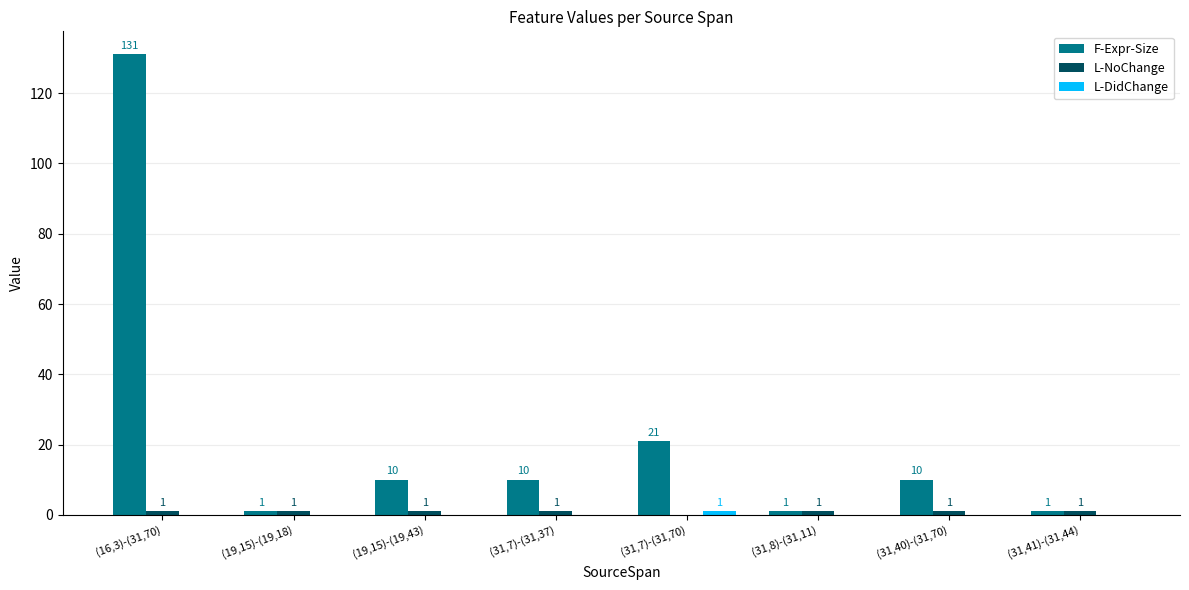

What is the difference between the F-Expr-Size values at (31,8)-(31,11) and (19,15)-(19,43)?

9